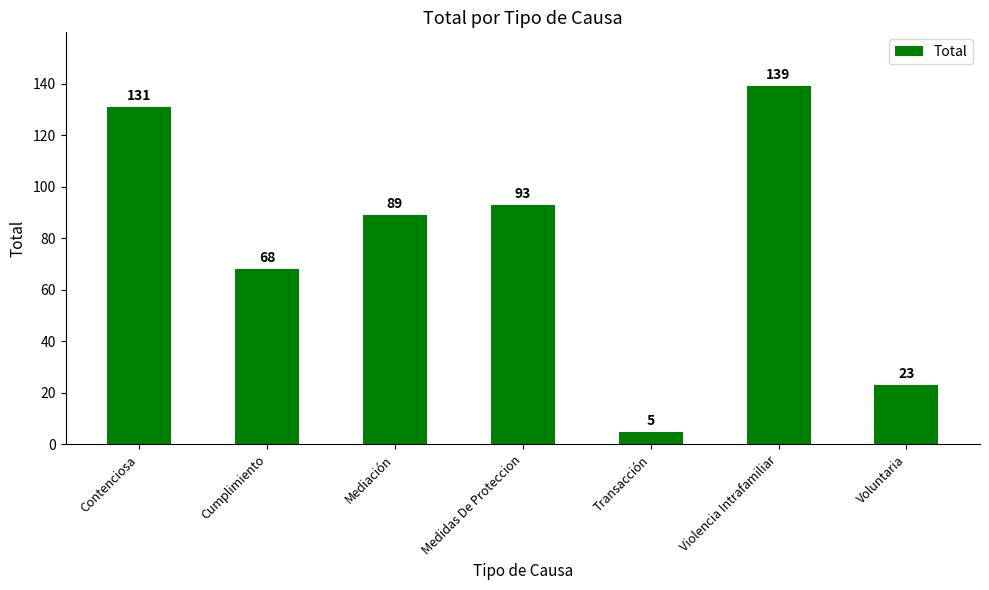

How many values are below 89?

3